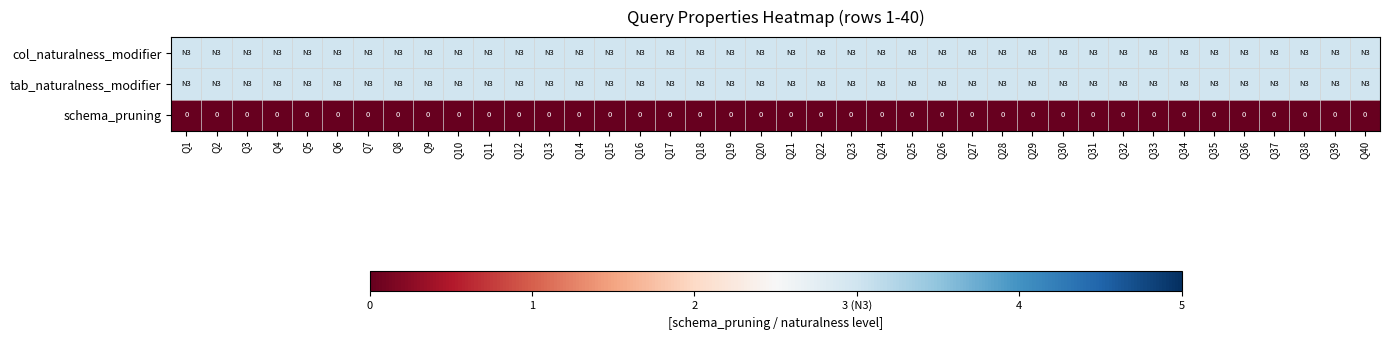

True or false: schema_pruning has a value of 0 at Q25.

True